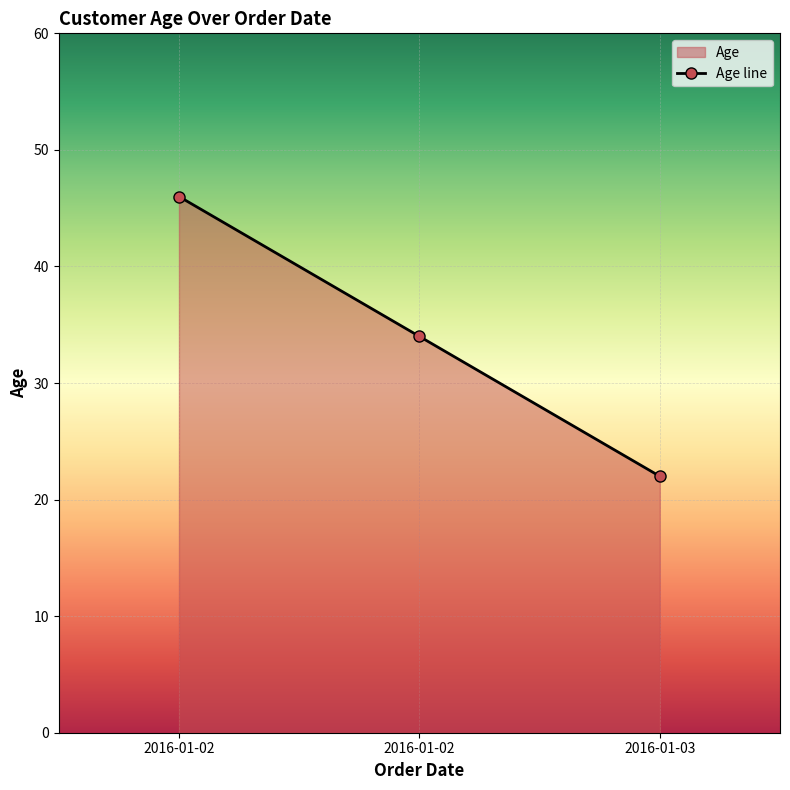

At which label does the data first exceed 34?

2016-01-02